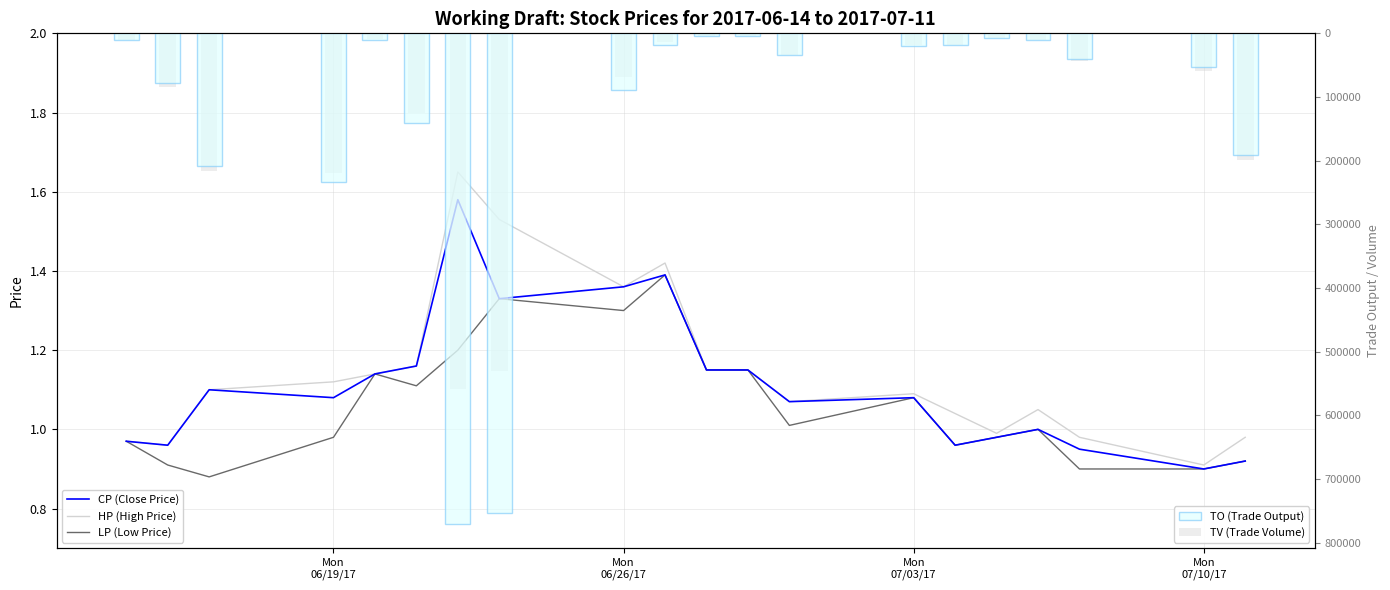

What position from the left is Mon
06/26/17?

2